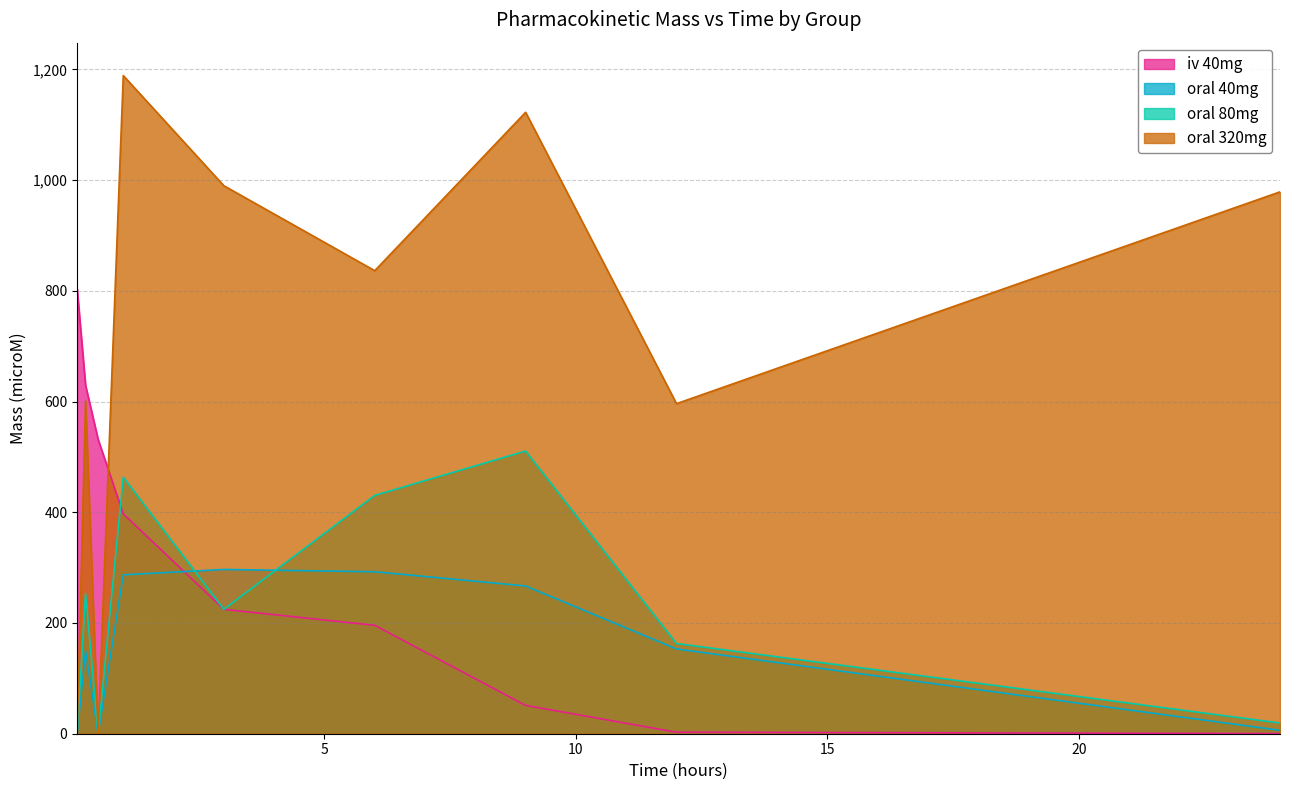

How many interior local peaks does the oral_40 series have?

2